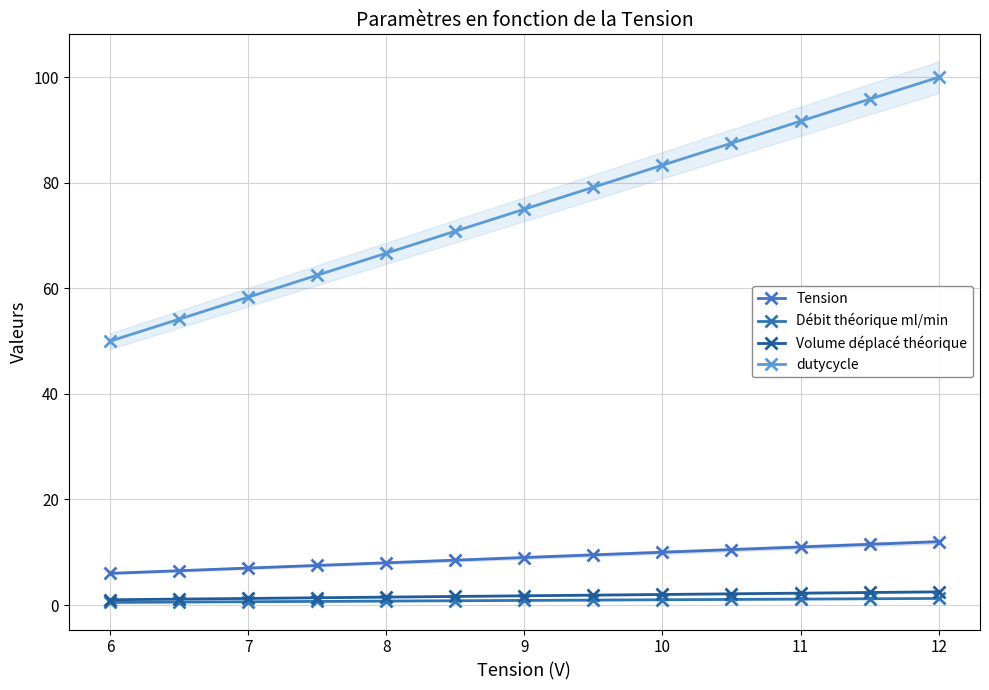

At how many categories does at least one series exceed 66?

9